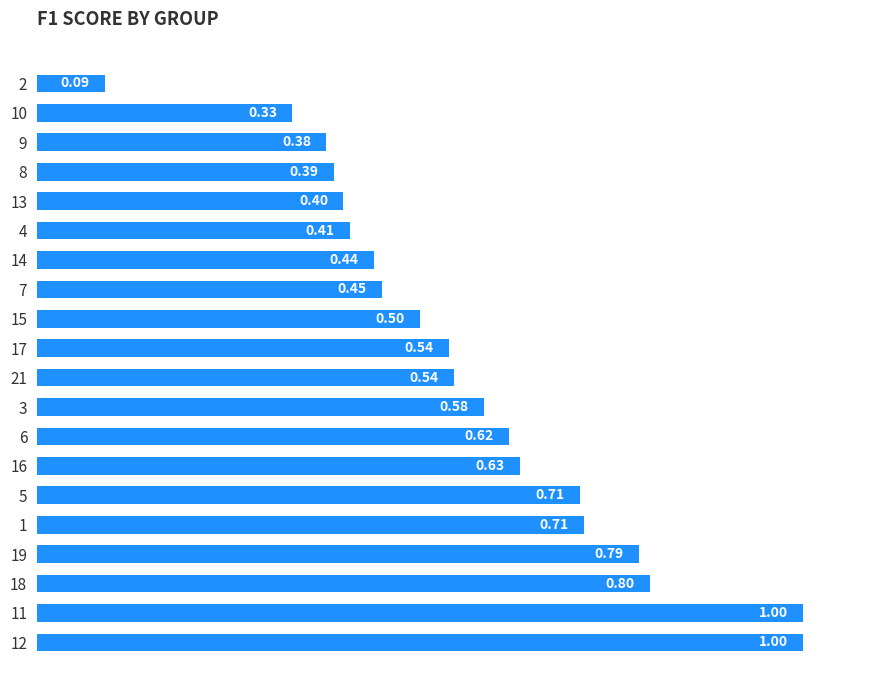

What is the difference between the maximum and minimum values?

0.9